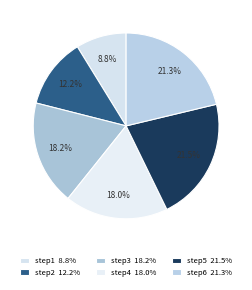

To the nearest percent, what portion does step4 represent?

18%